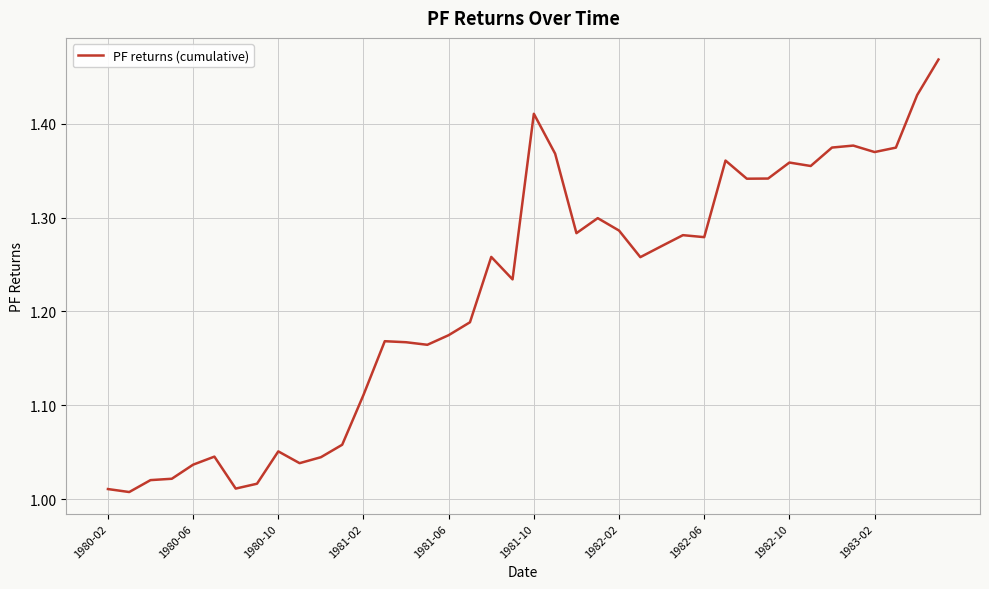

What is the difference between the maximum and minimum values?

0.5